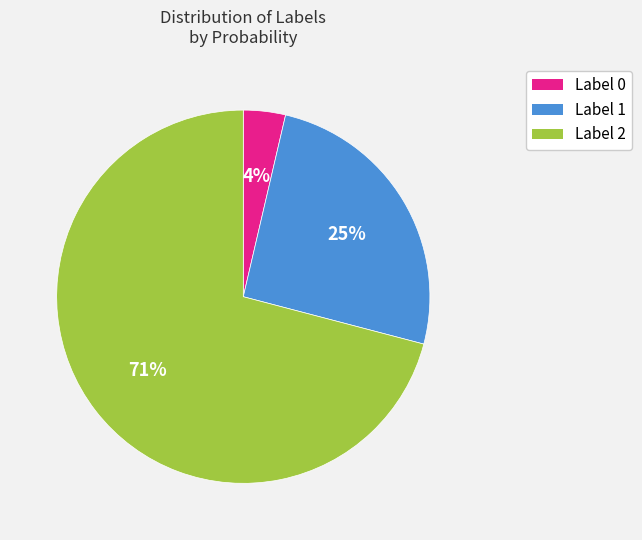

To the nearest percent, what is the difference between the largest and smallest slice percentages?

67%